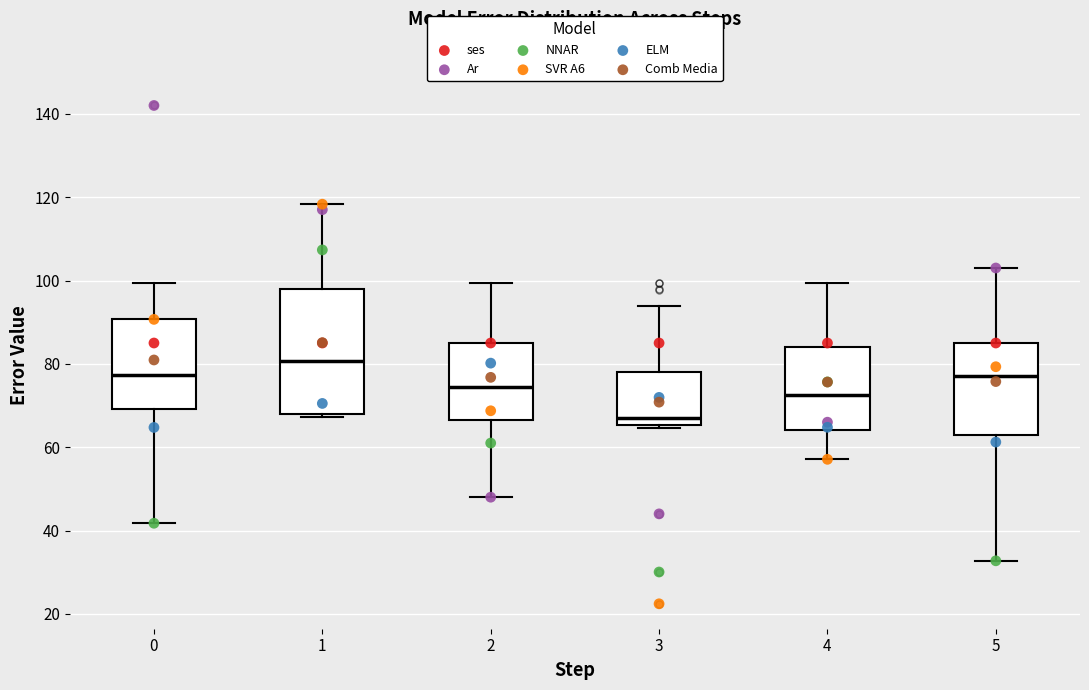

Reading left to right, transcribe this box plot: for each box, give where its median line is, the range the box spans, and where its two whiskers end, as read against the y-axis. The values are not printed on the chart, so give them approximately, as read against the axis.

0: median 78, box 70 to 90, whiskers 42 to 100
1: median 80, box 68 to 98, whiskers 68 (just below the box's lower edge) to 118
2: median 74, box 66 to 86, whiskers 48 to 100
3: median 66 (just above the box's lower edge), box 66 to 78, whiskers 64 to 94
4: median 72, box 64 to 84, whiskers 58 to 100
5: median 78, box 62 to 86, whiskers 32 to 104